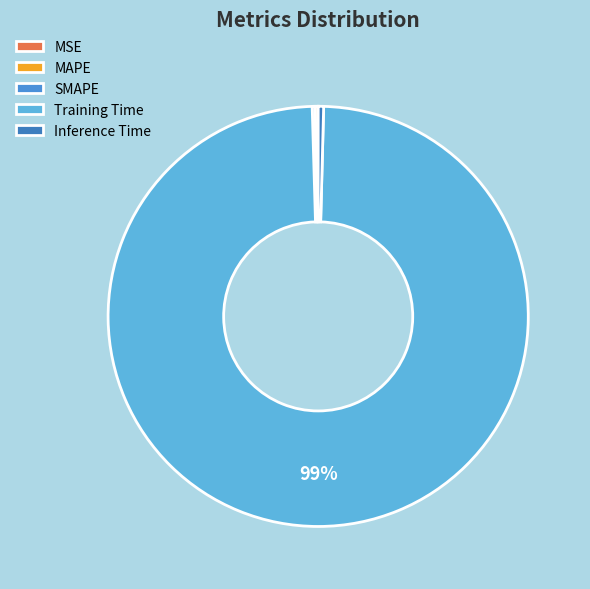

How many segments does this pie chart have?

5